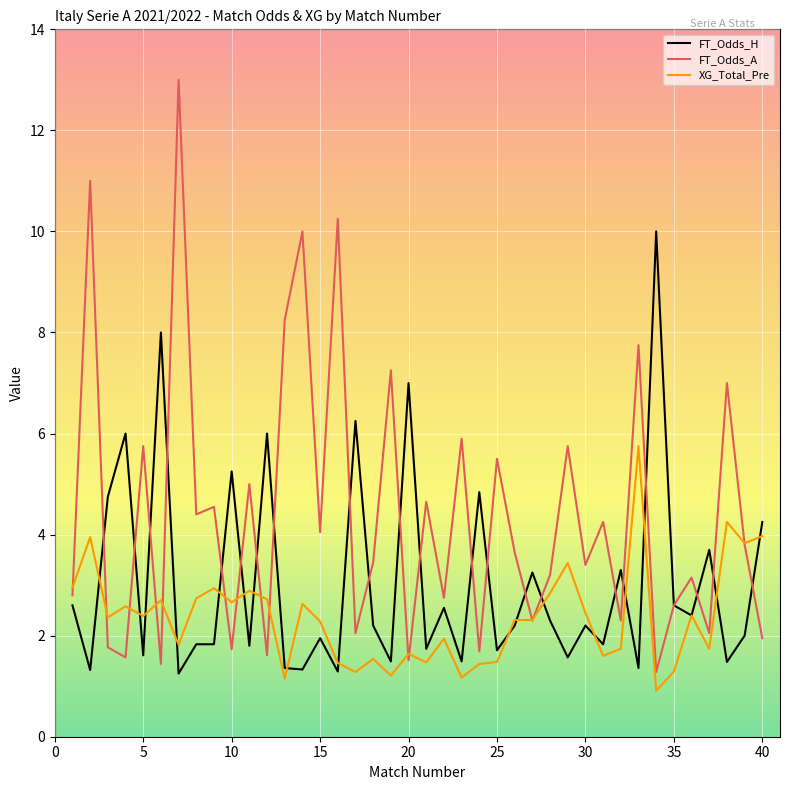

What is the minimum value shown in the chart?

0.9